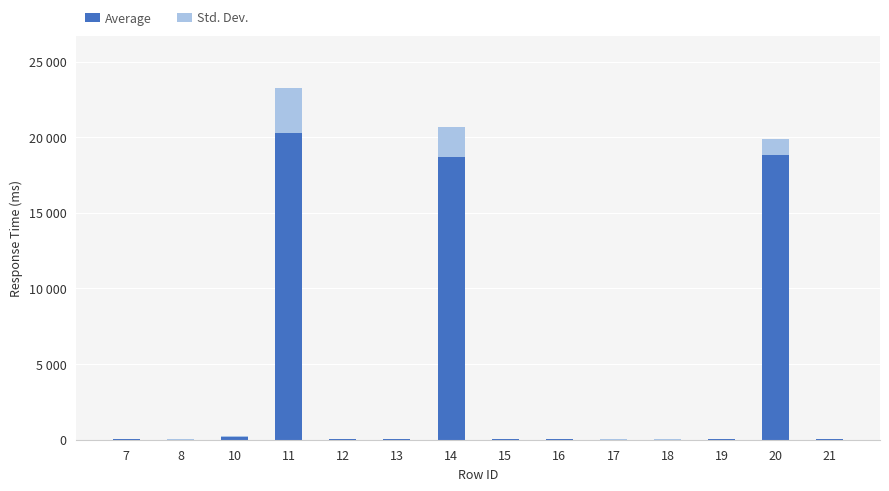

List the labels in order of Average value, largest first.

11, 20, 14, 10, 15, 16, 21, 19, 7, 12, 13, 8, 17, 18